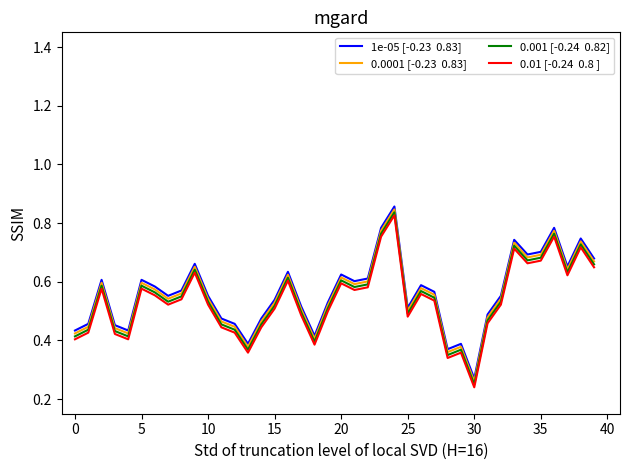

The 0.0001 [-0.23  0.83] series shows 1.1 at 23. True or false?

False